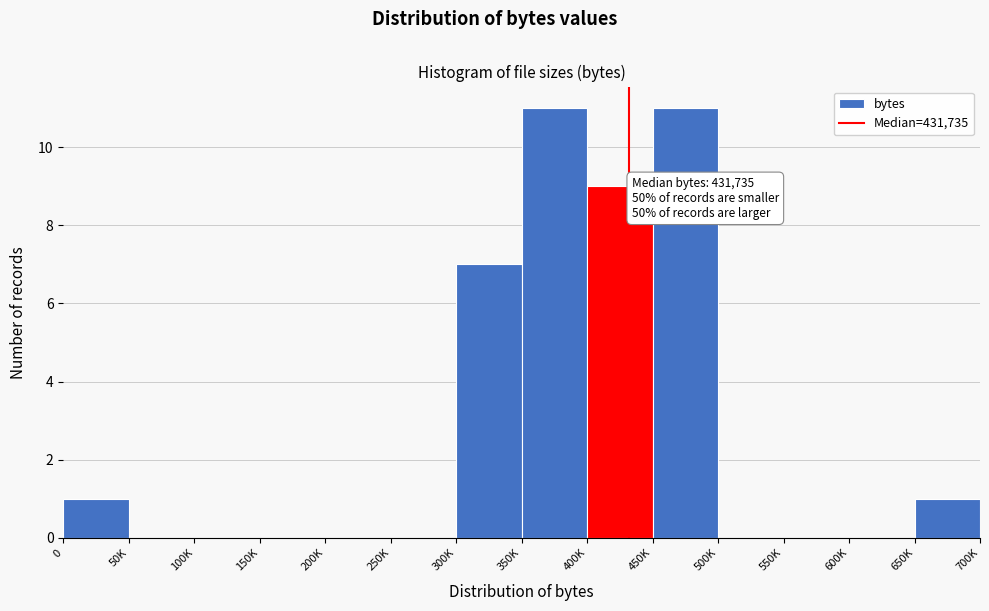

Reading left to right, what are all the values shown in this chart?

0=1	50K=0	100K=0	150K=0	200K=0	250K=0	300K=7	350K=11	400K=9	450K=11	500K=0	550K=0	600K=0	650K=1